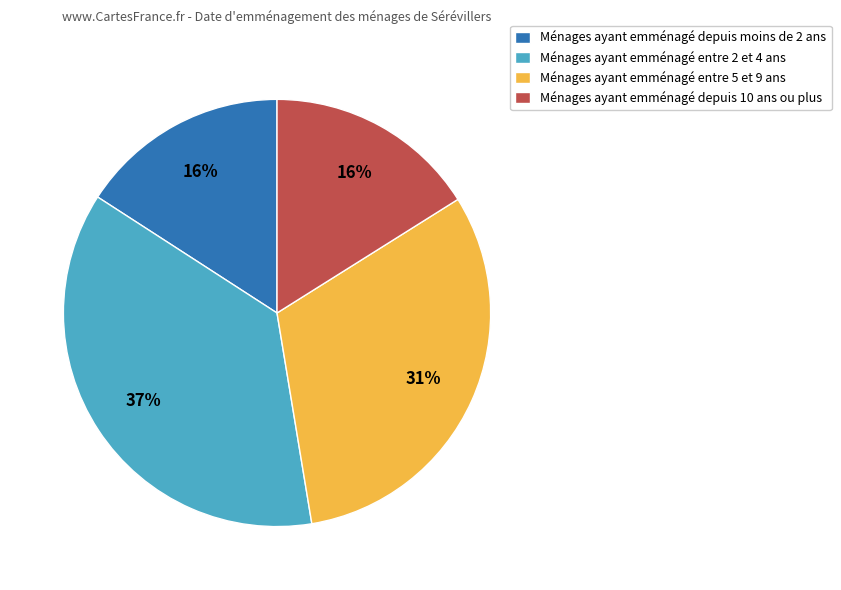

The Ménages ayant emménagé entre 5 et 9 ans slice represents 26% of the pie. True or false?

False